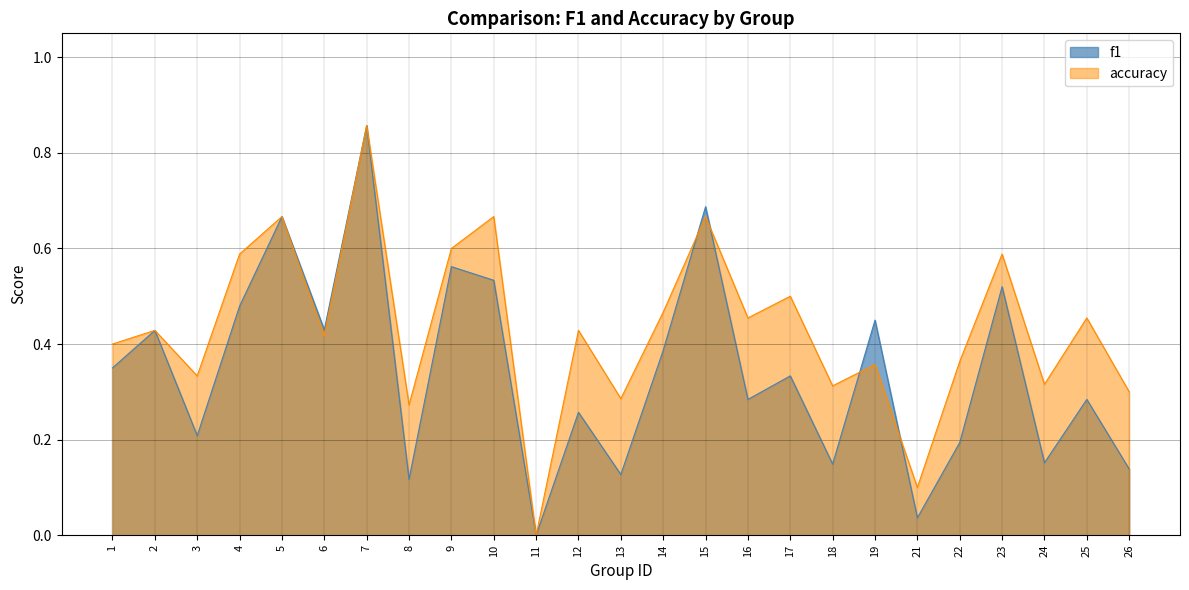

Where do f1 and accuracy first cross each other?

14 and 15